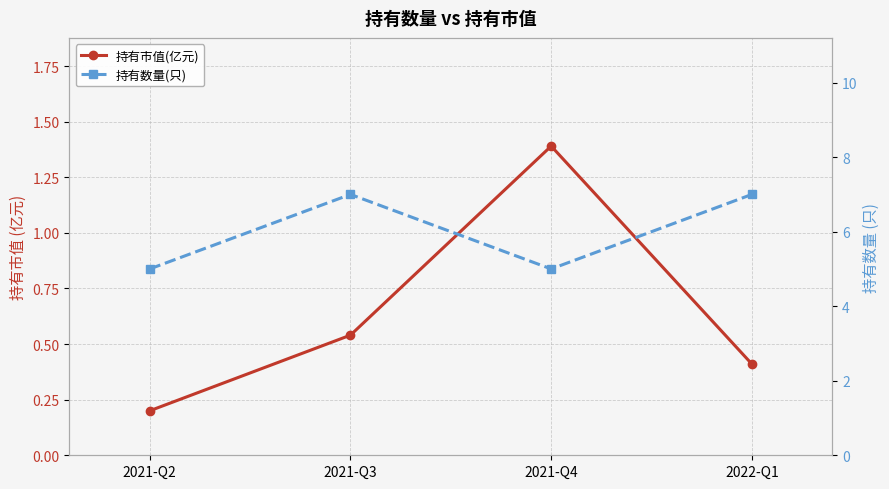

Is it true that 持有市值(亿元) equals 0.3 at 2021-Q3?

False